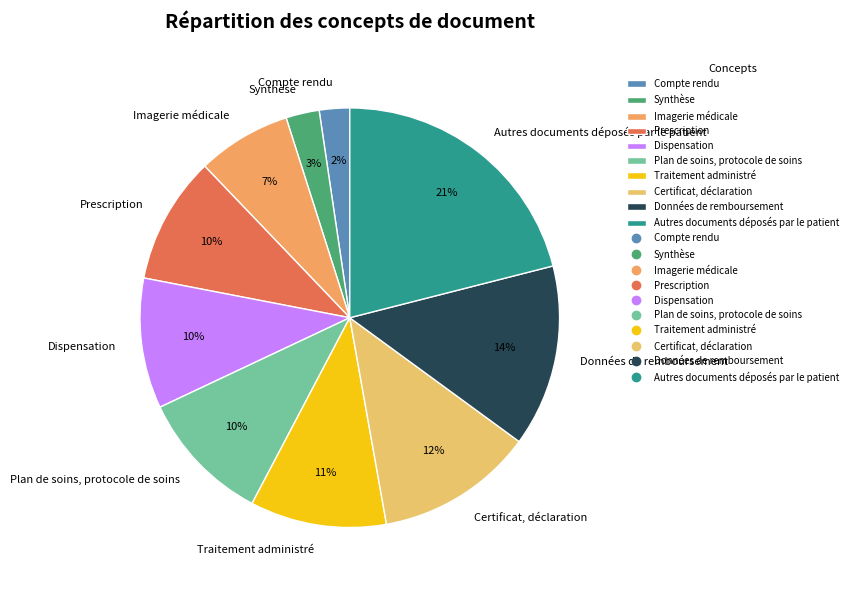

To the nearest percent, what is the combined percentage of Dispensation and Compte rendu?

12%